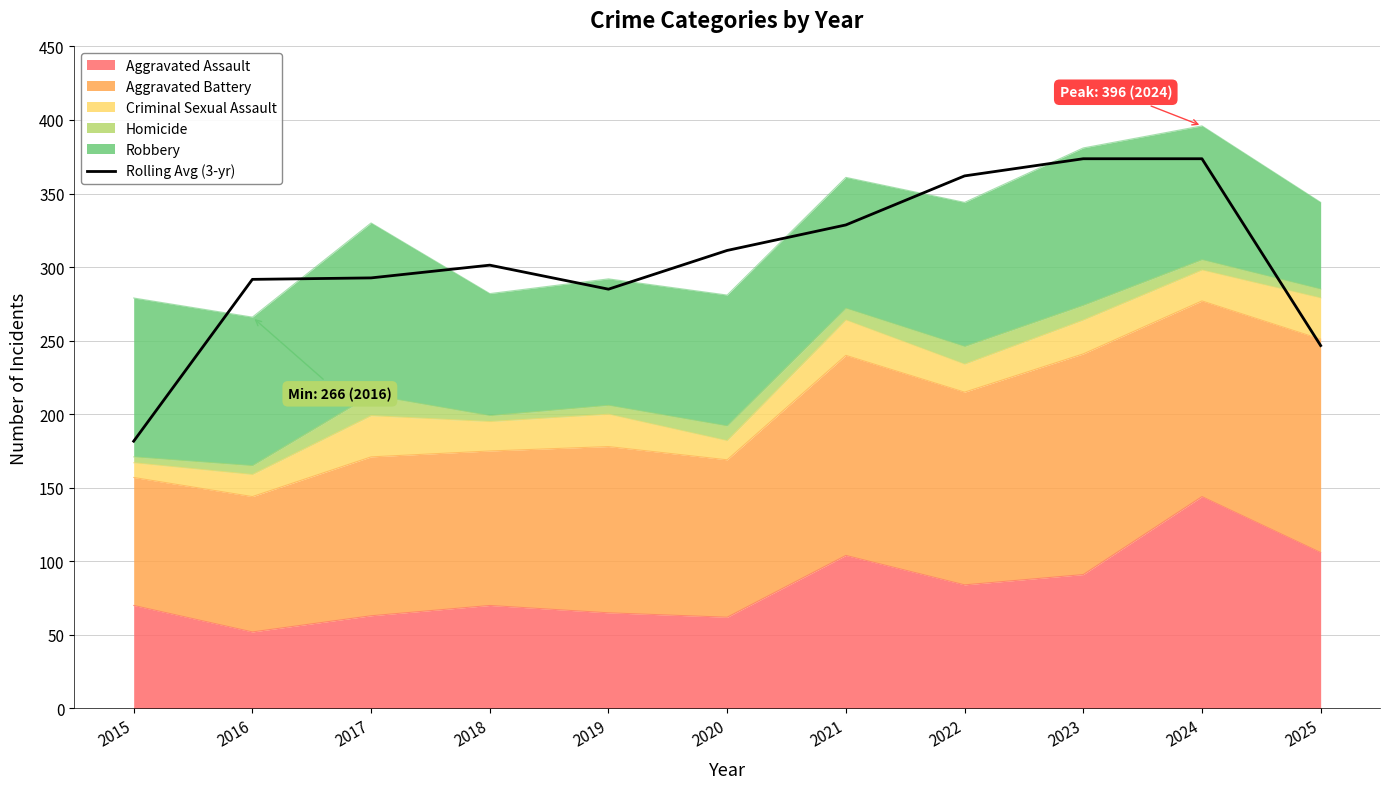

At which category does the chart reach its minimum across all series?

2015